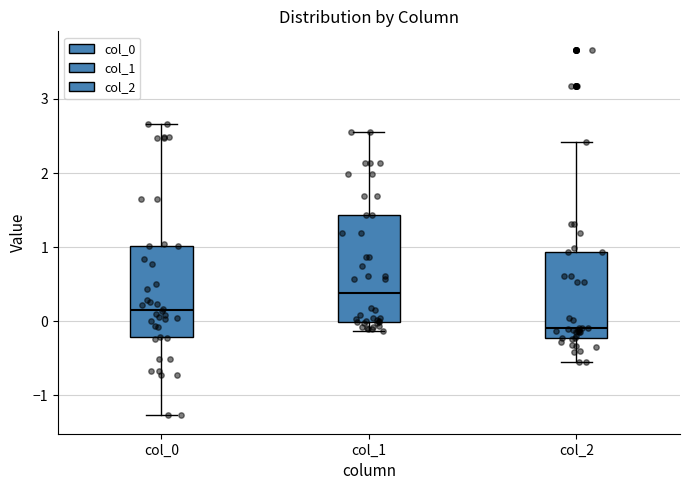

Which box is the tallest, from its lower edge to its upper edge?

col_1